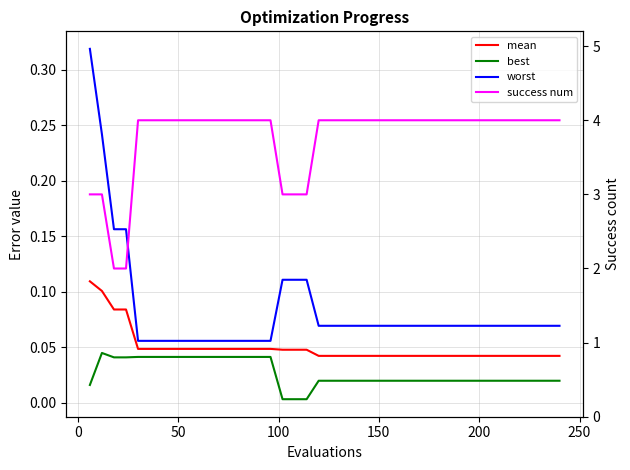

Is this an area chart (filled region under the line)?

No